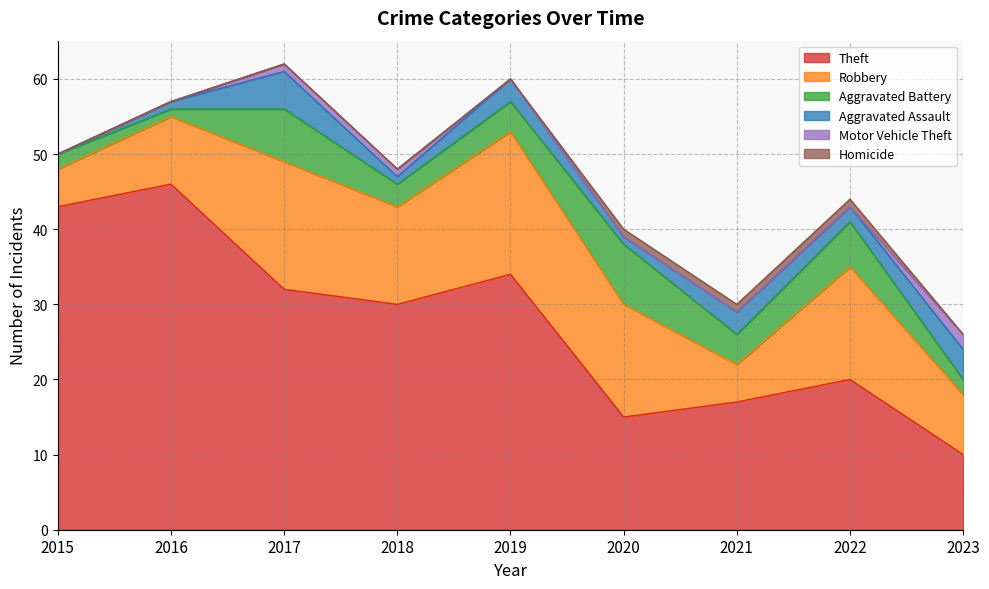

Reading right to left, list all the values displayed in this chart.

Theft: 10	20	17	15	34	30	32	46	43
Robbery: 8	15	5	15	19	13	17	9	5
Aggravated Battery: 2	6	4	8	4	3	7	1	2
Aggravated Assault: 4	2	3	1	3	1	5	1	0
Motor Vehicle Theft: 2	0	0	0	0	1	1	0	0
Homicide: 0	1	1	1	0	0	0	0	0